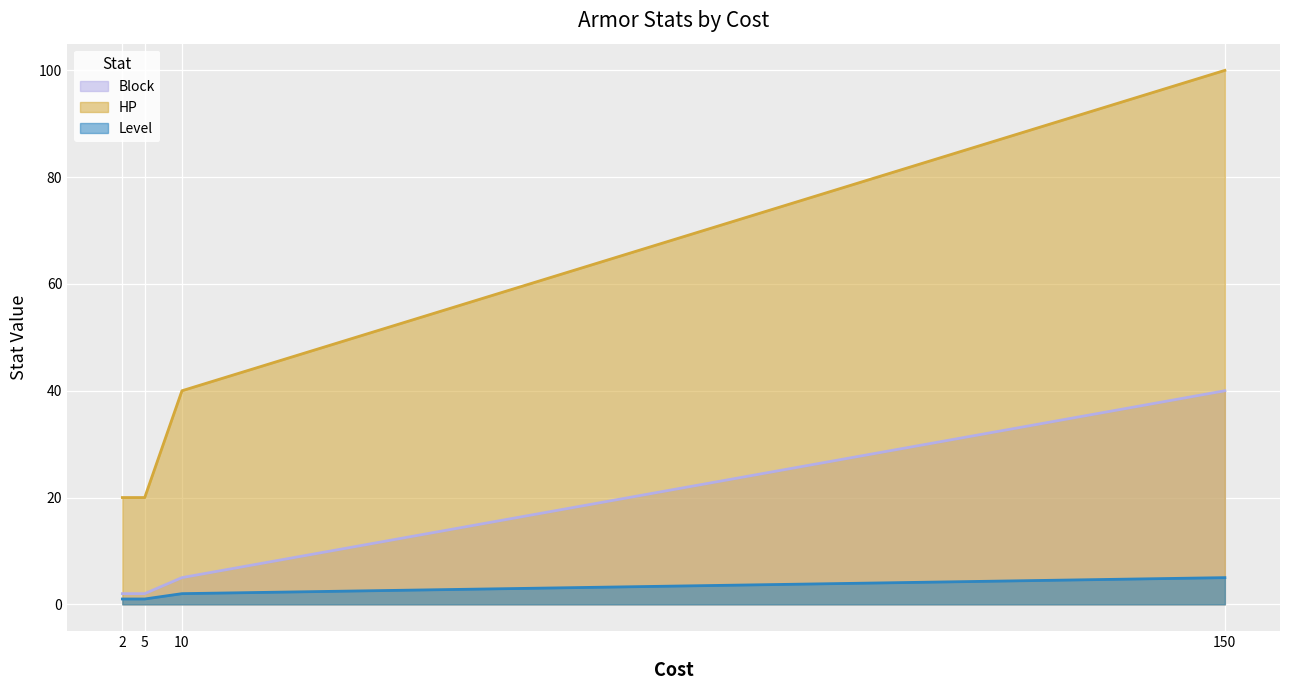

True or false: Block and Level intersect in this chart.

False